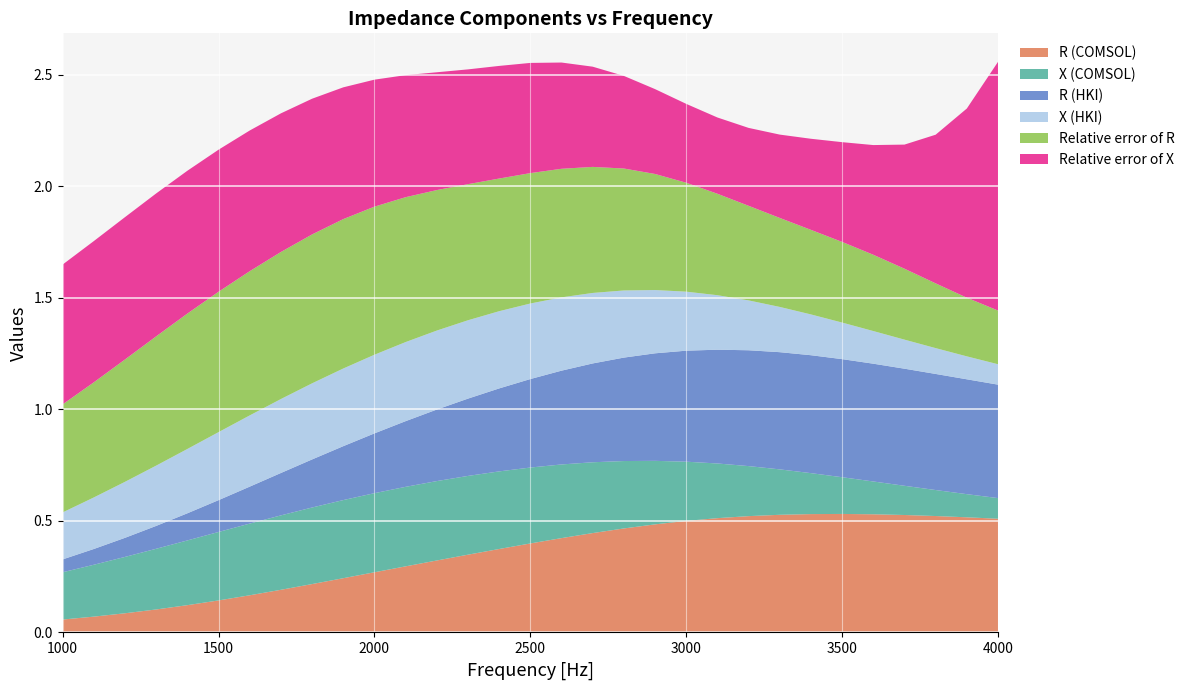

Reading right to left, list all the values displayed in this chart.

R (COMSOL): 0.5	0.5	0.5	0.5	0.5	0.5	0.5	0.5	0.5	0.5	0.5	0.5	0.5	0.4	0.4	0.4	0.4	0.3	0.3	0.3	0.3	0.2	0.2	0.2	0.2	0.1	0.1	0.1	0.1	0.1	0.1
X (COMSOL): 0.1	0.1	0.1	0.1	0.1	0.2	0.2	0.2	0.2	0.2	0.3	0.3	0.3	0.3	0.3	0.3	0.3	0.4	0.4	0.4	0.4	0.4	0.3	0.3	0.3	0.3	0.3	0.3	0.3	0.2	0.2
R (HKI): 0.5	0.5	0.5	0.5	0.5	0.5	0.5	0.5	0.5	0.5	0.5	0.5	0.5	0.4	0.4	0.4	0.4	0.3	0.3	0.3	0.3	0.2	0.2	0.2	0.2	0.1	0.1	0.1	0.1	0.1	0.1
X (HKI): 0.1	0.1	0.1	0.1	0.1	0.2	0.2	0.2	0.2	0.2	0.3	0.3	0.3	0.3	0.3	0.3	0.3	0.4	0.4	0.4	0.4	0.3	0.3	0.3	0.3	0.3	0.3	0.3	0.3	0.2	0.2
Relative error of R: 0.2	0.3	0.3	0.3	0.3	0.4	0.4	0.4	0.4	0.5	0.5	0.5	0.5	0.6	0.6	0.6	0.6	0.6	0.6	0.6	0.7	0.7	0.7	0.7	0.6	0.6	0.6	0.6	0.5	0.5	0.5
Relative error of X: 1.1	0.8	0.7	0.6	0.5	0.4	0.4	0.4	0.3	0.3	0.4	0.4	0.4	0.4	0.5	0.5	0.5	0.5	0.5	0.5	0.6	0.6	0.6	0.6	0.6	0.6	0.6	0.6	0.6	0.6	0.6